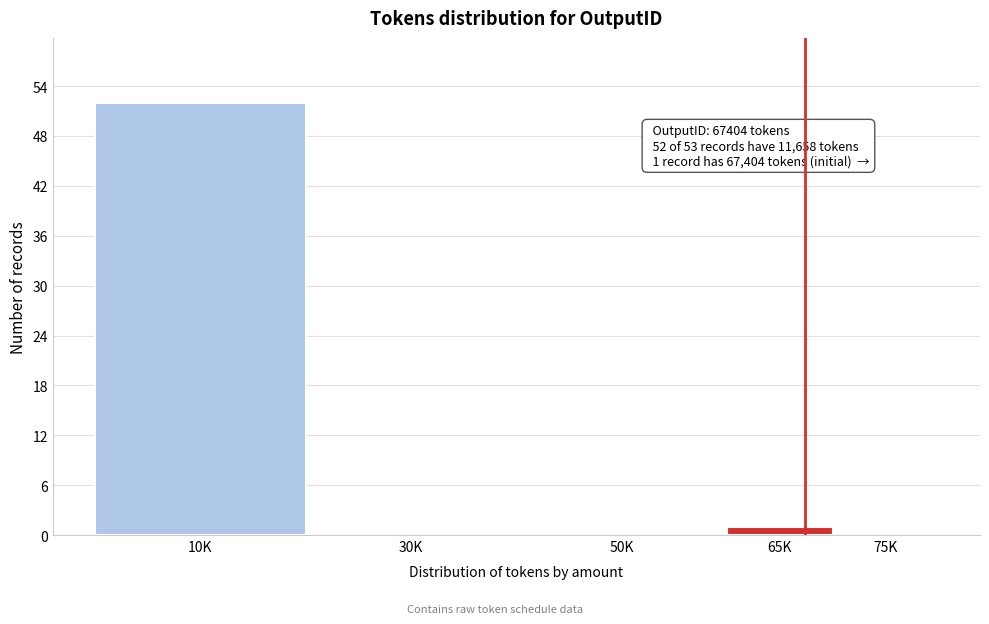

Reading left to right, what are all the values shown in this chart?

10K=52	30K=0	50K=0	65K=1	75K=0